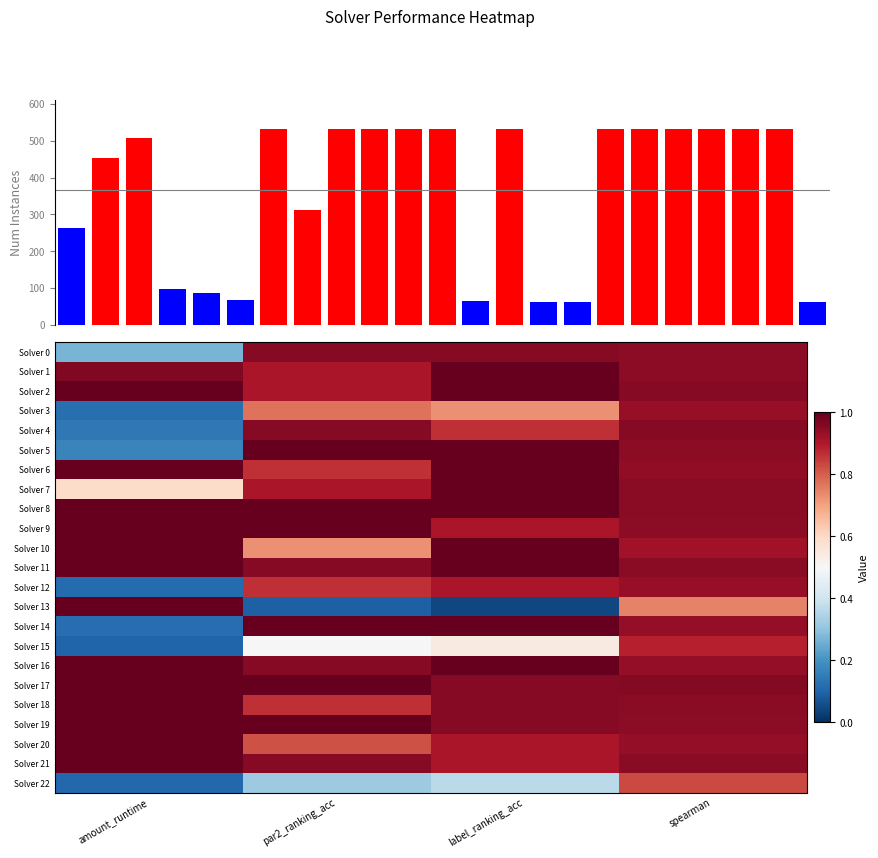

Reading left to right, list all the values displayed in this chart.

num_instances=262	1=454	2=507	3=99	4=86	5=67	6=531	7=312	8=531	9=531	10=531	11=531	12=66	13=531	14=64	15=64	16=531	17=531	18=531	19=531	20=531	21=531	22=64